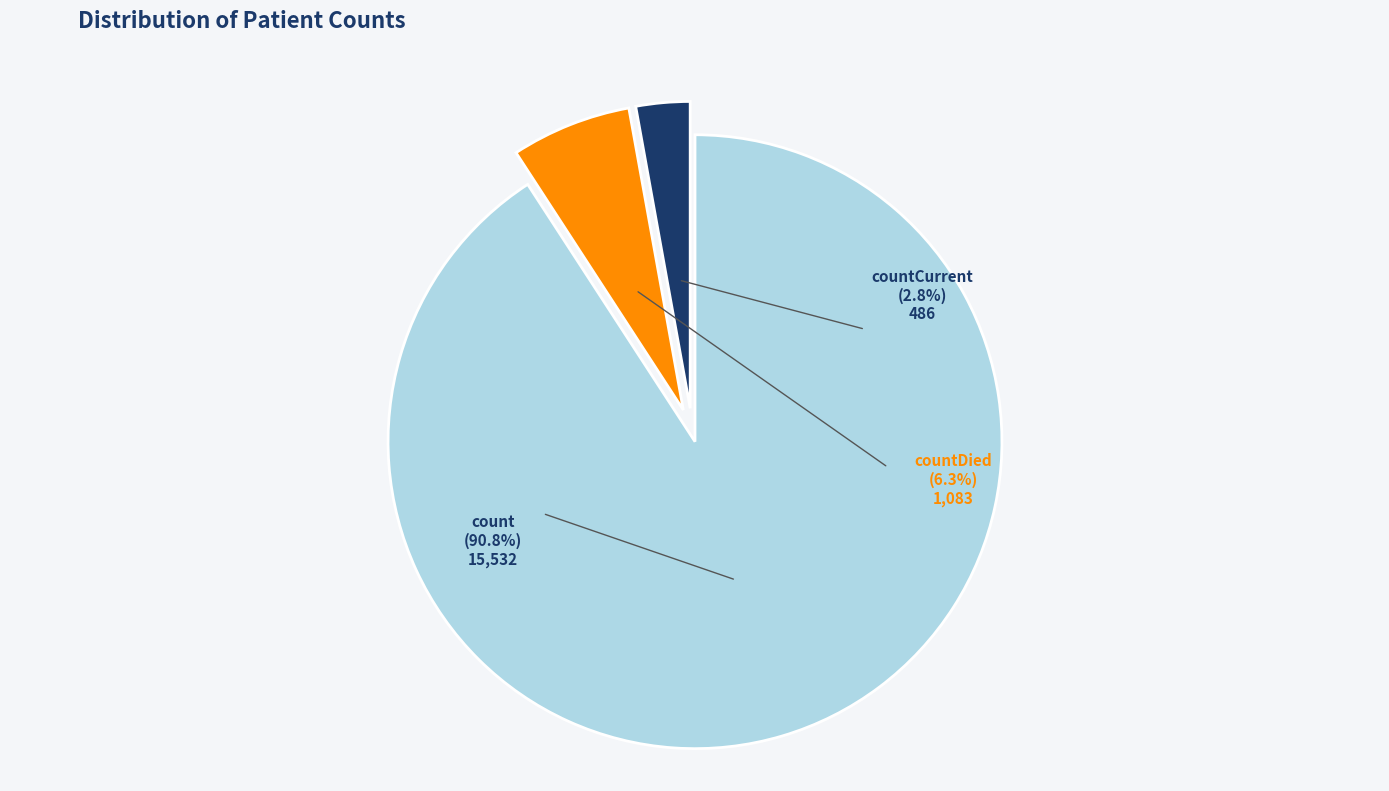

Is there any slice that represents more than half of the pie?

Yes